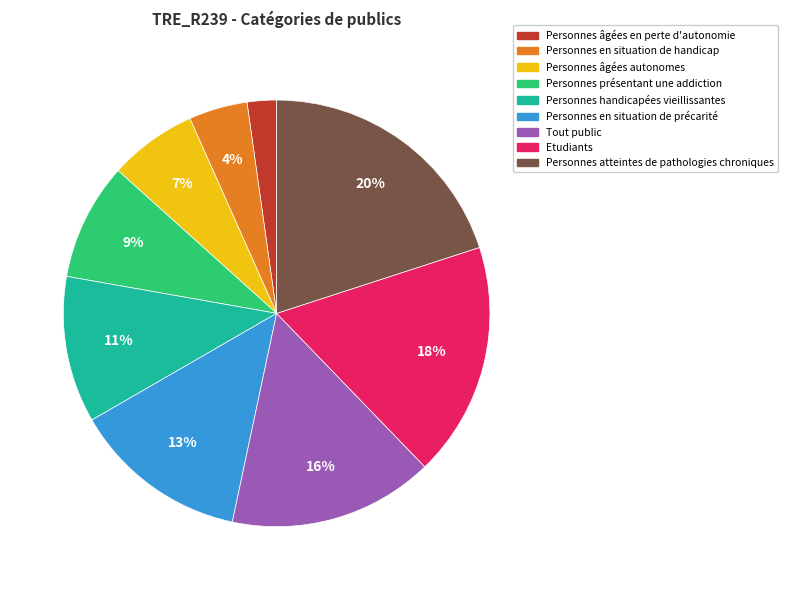

Is there a majority slice in this chart?

No